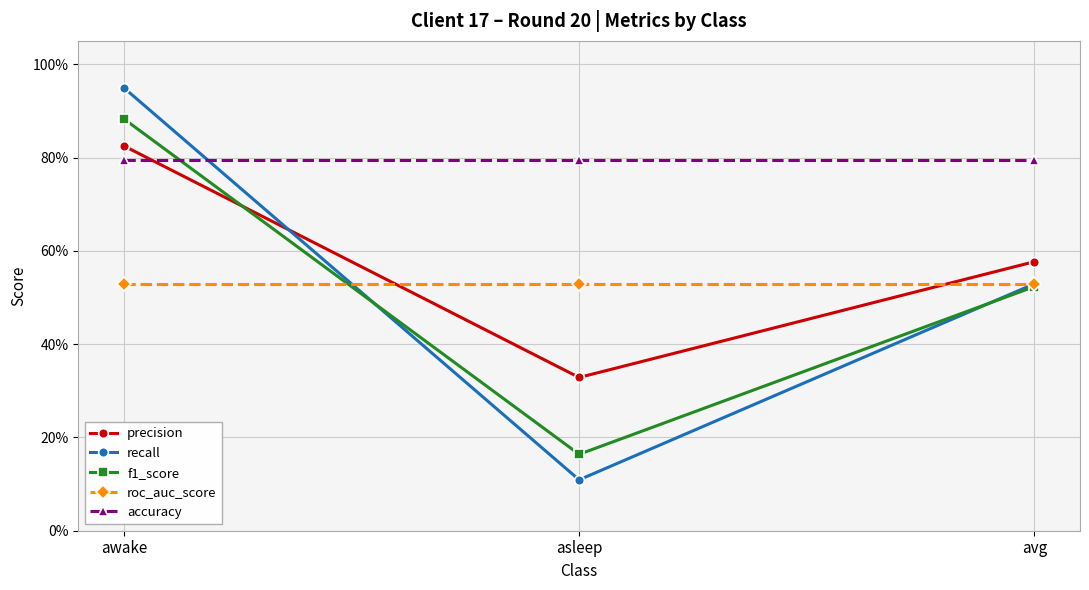

Does the chart have visible grid lines?

Yes